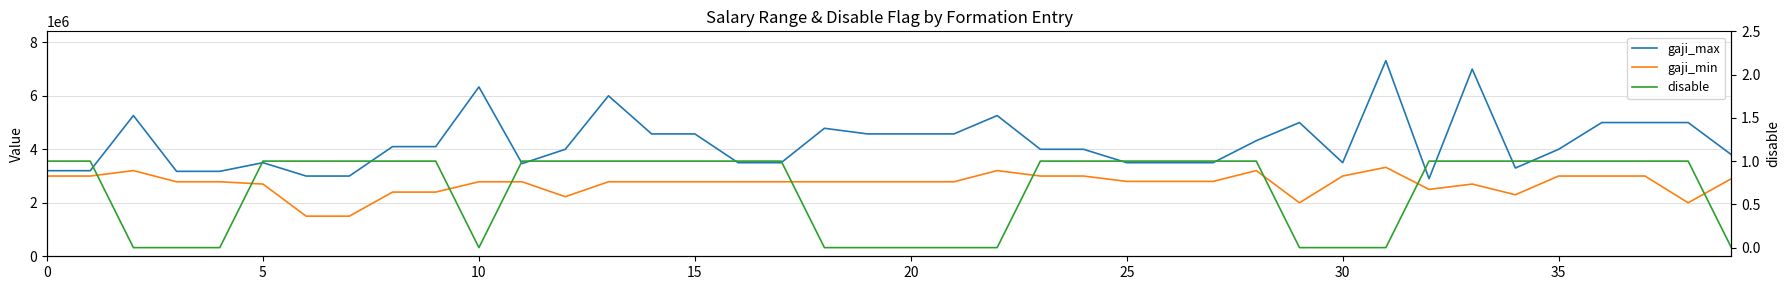

True or false: gaji_min and gaji_max intersect in this chart.

False